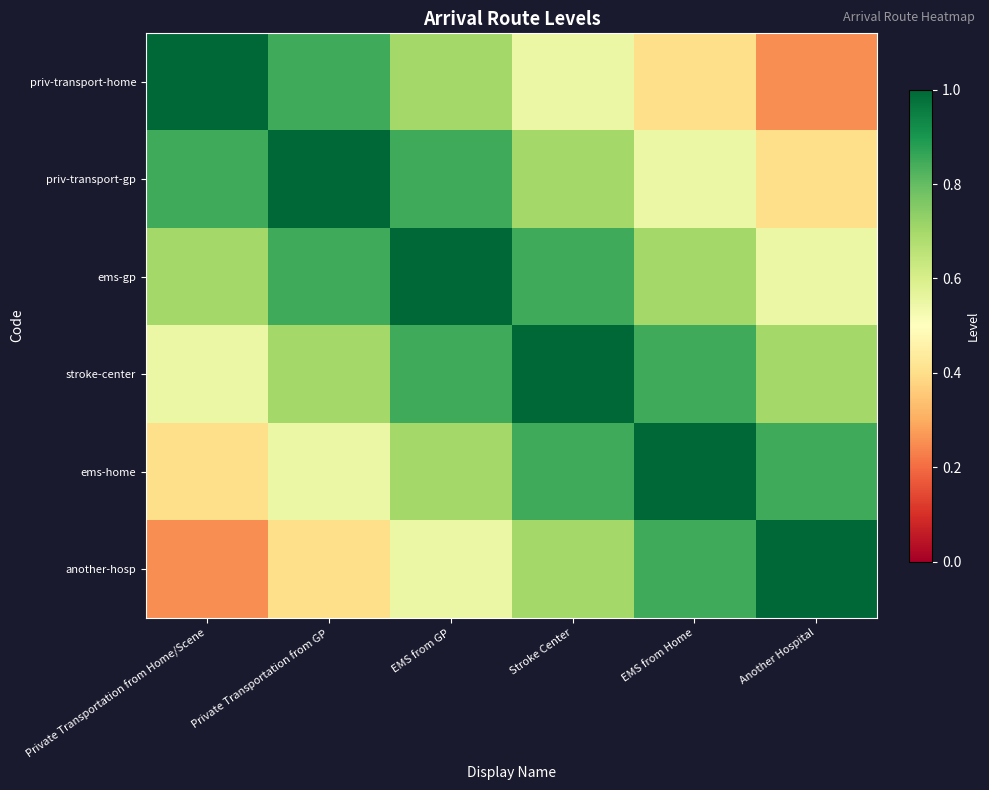

Rank the series by their maximum value, from highest to lowest.

priv-transport-home, priv-transport-gp, ems-gp, stroke-center, ems-home, another-hosp